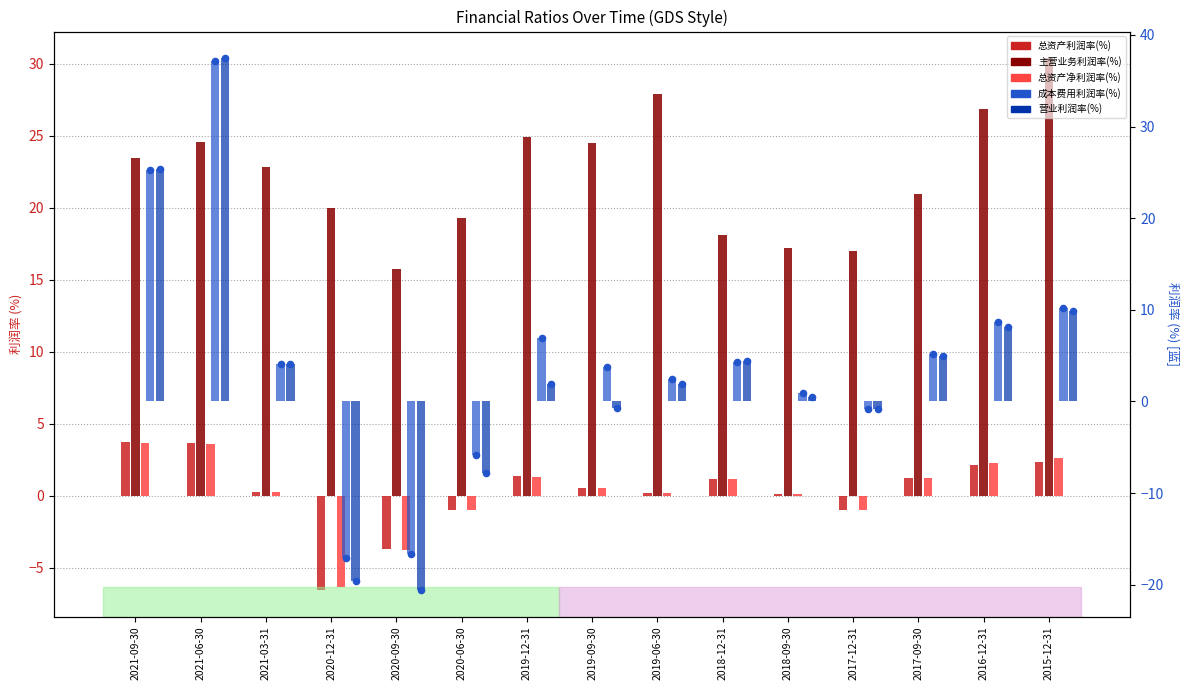

At which category is the sum across all series the highest?

2021-06-30